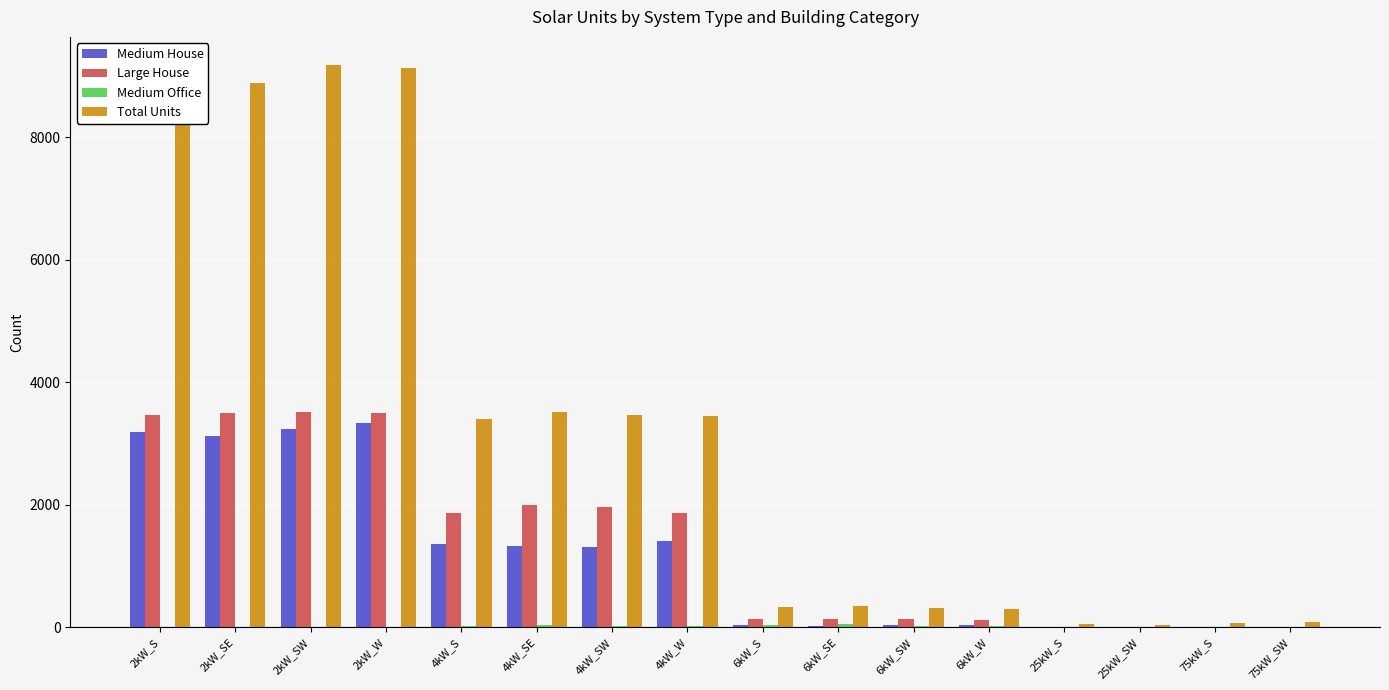

What is the highest value of the Medium House series?

3332